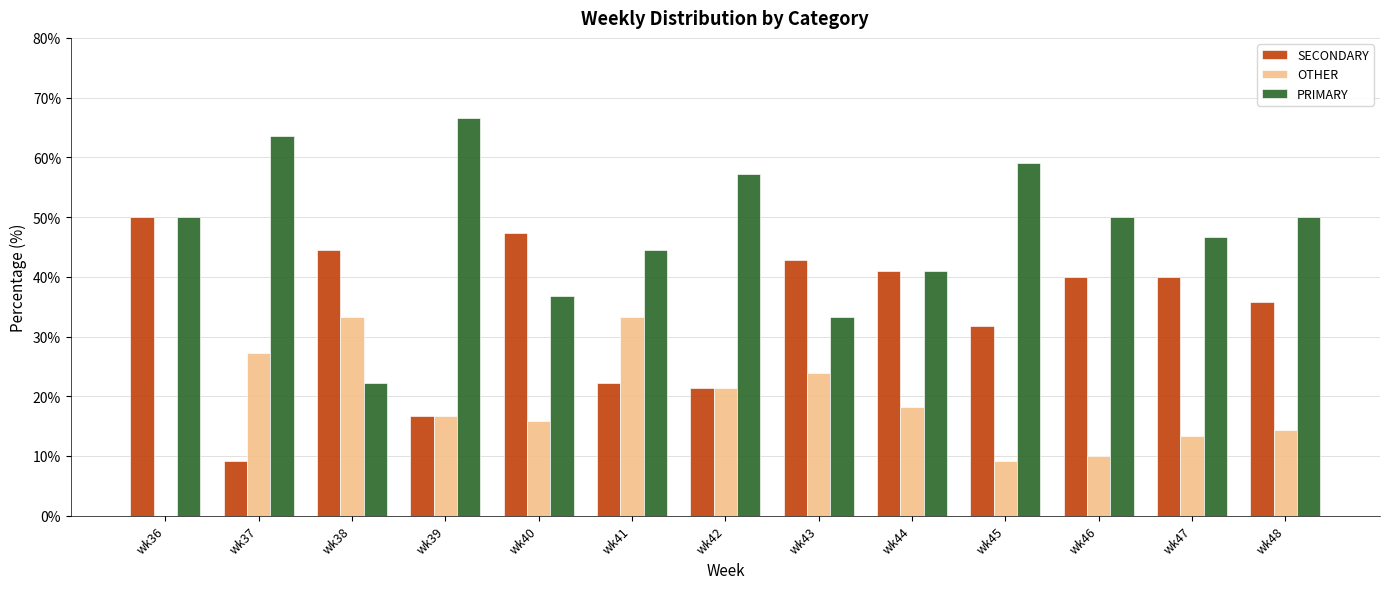

What is the difference between the PRIMARY values at wk46 and wk40?

13.2